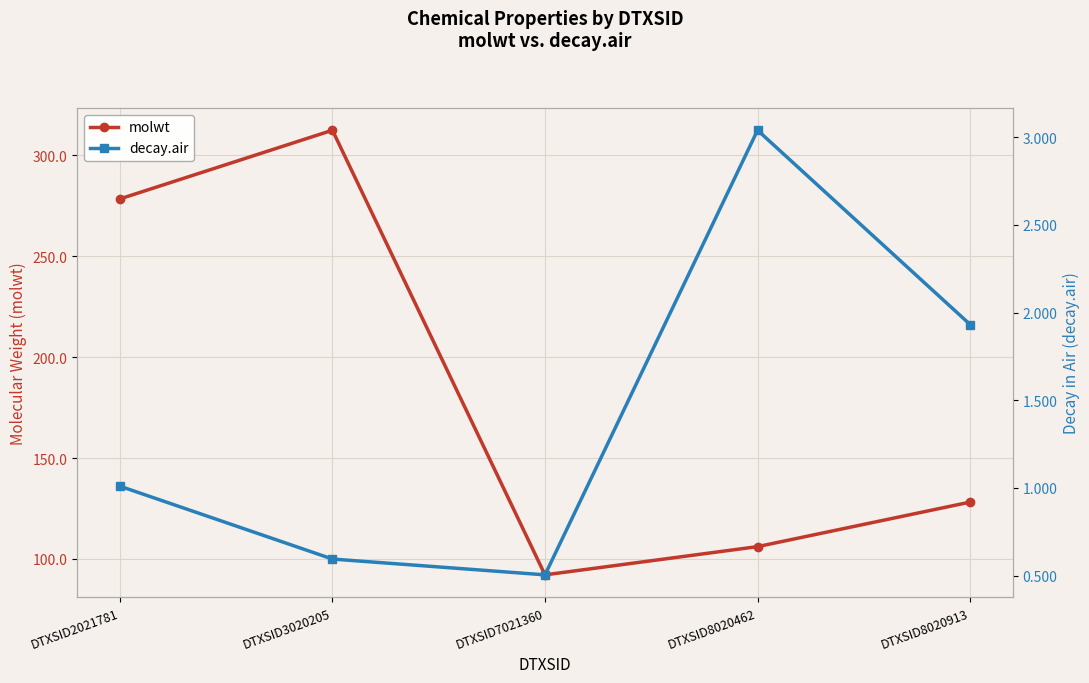

List the series in order of their overall mean, lowest first.

decay.air, molwt